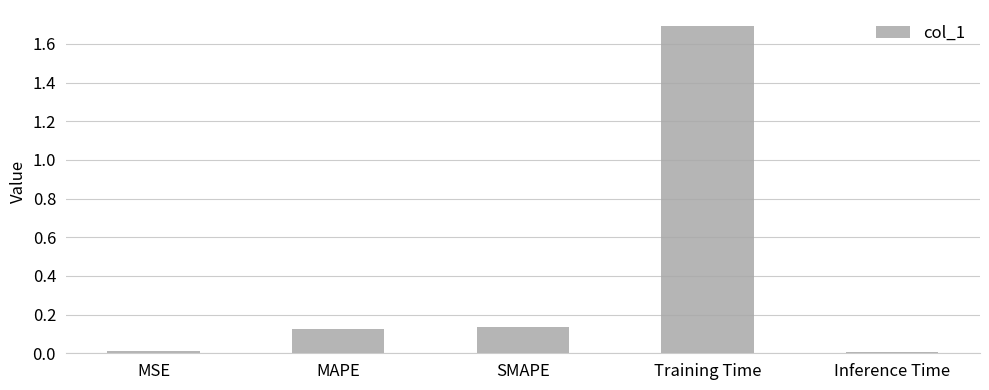

The value at Inference Time is 0.0. True or false?

True